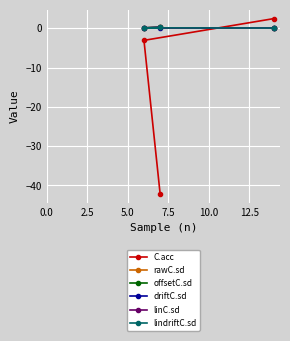

Count the lindriftC.sd values in the range 0 to 1.

3